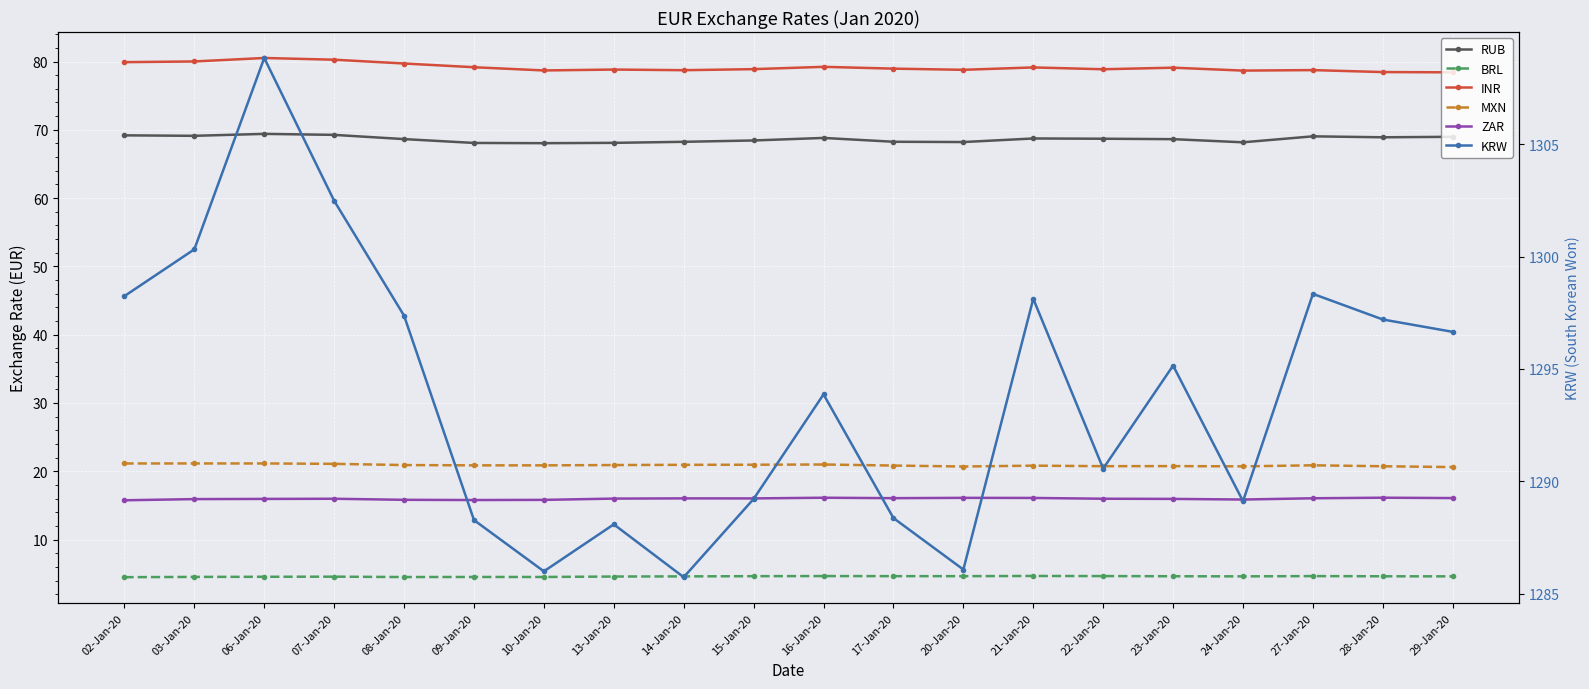

What is the label of the 16th point from the left?

23-Jan-20